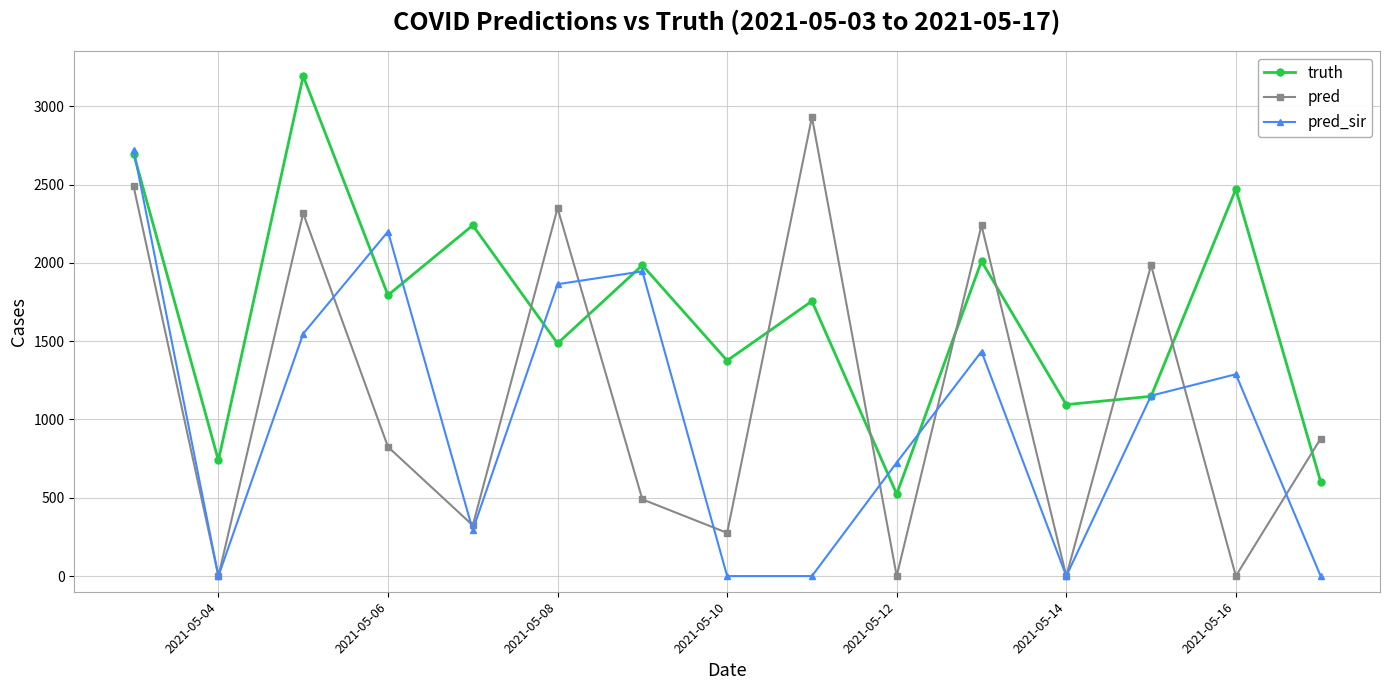

Rank the series by their average value, from highest to lowest.

truth, pred, pred_sir